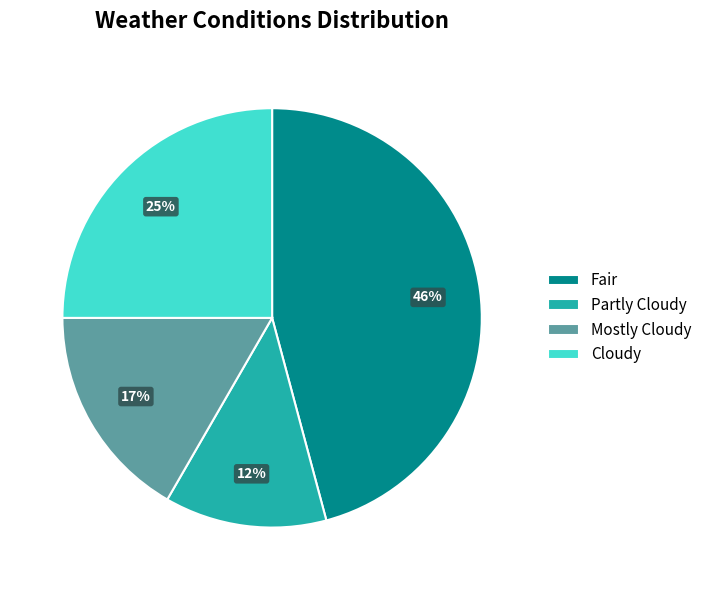

Between Cloudy and Partly Cloudy, which is larger?

Cloudy